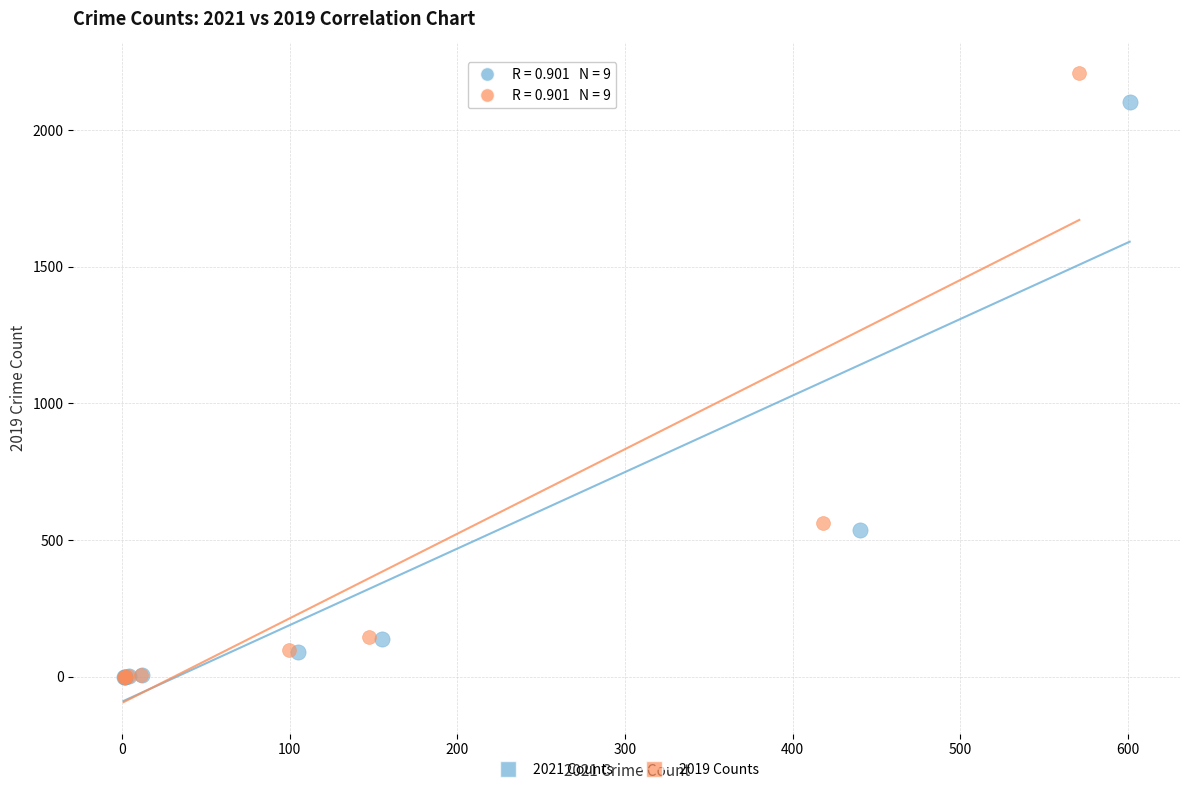

Which series has the largest Y range (max minus min)?

2019 Counts